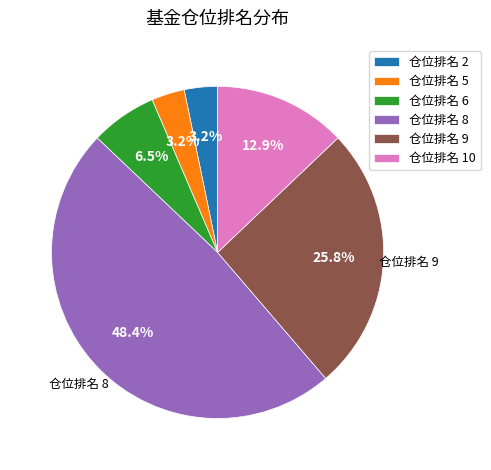

Which has a higher value, 仓位排名 5 or 仓位排名 10?

仓位排名 10